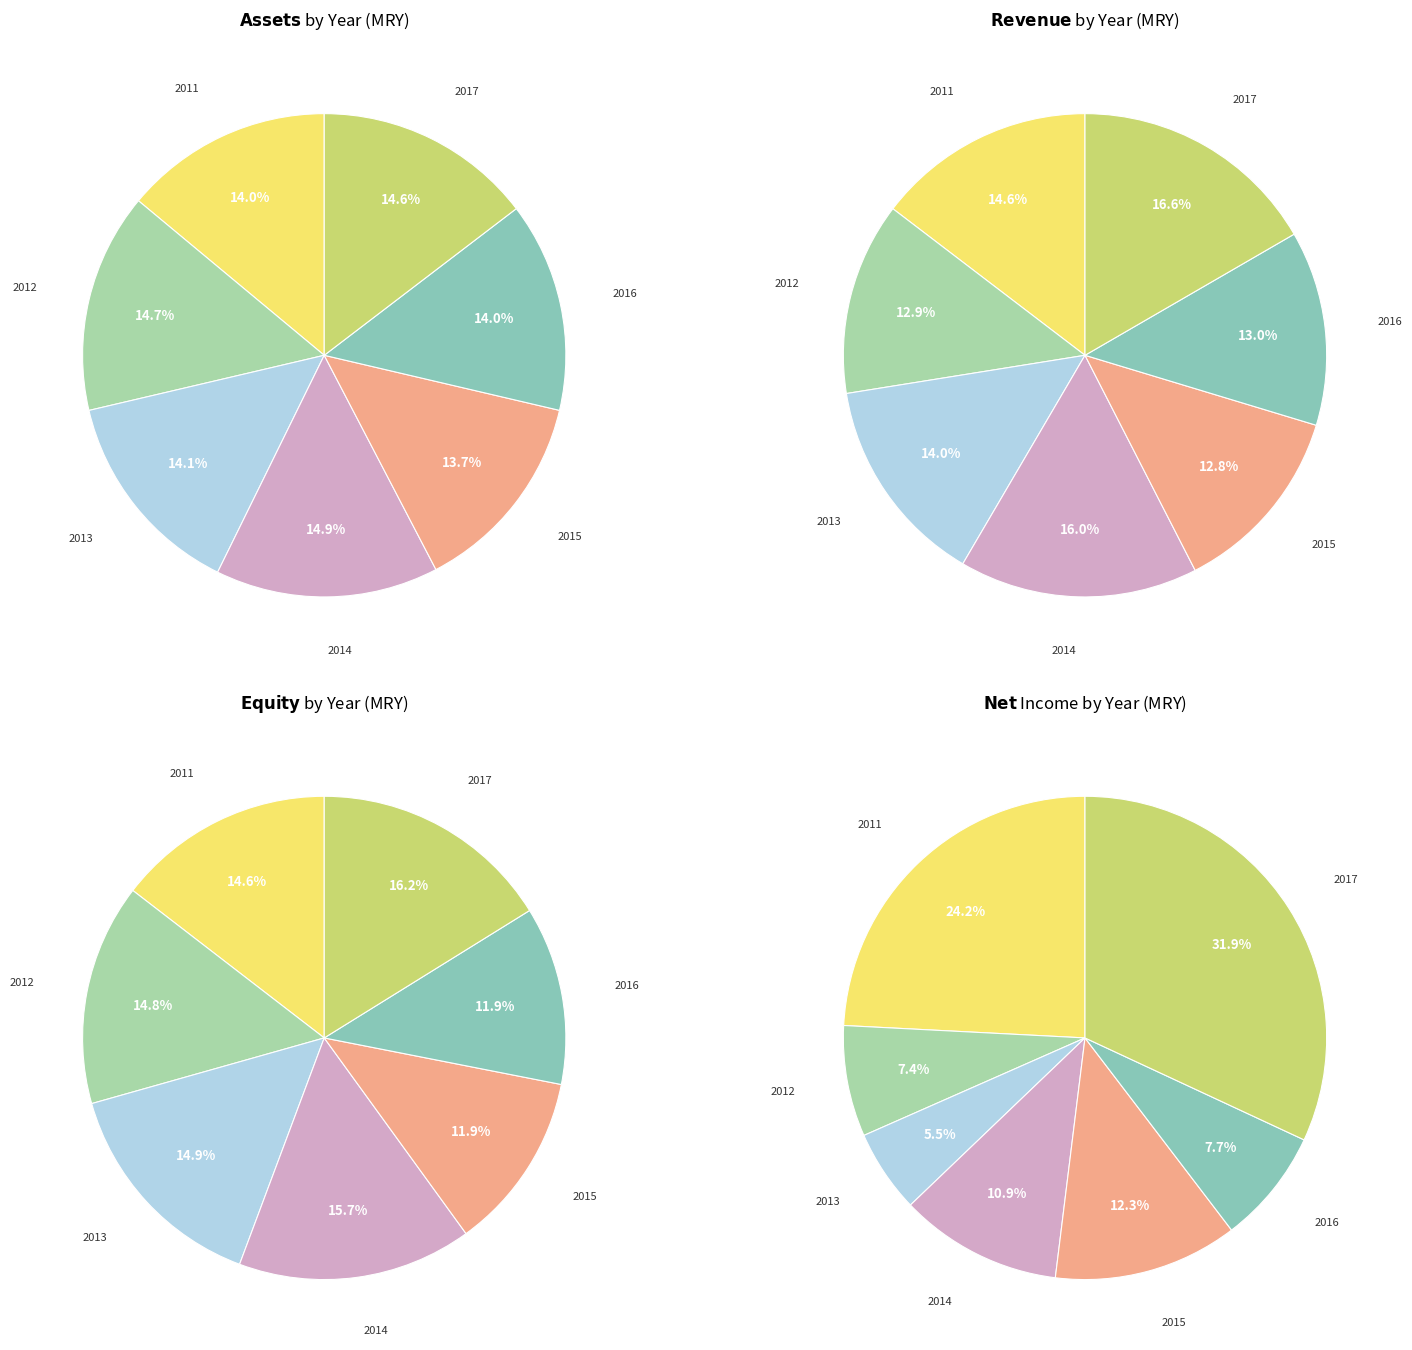

Is there a majority slice in this chart?

No